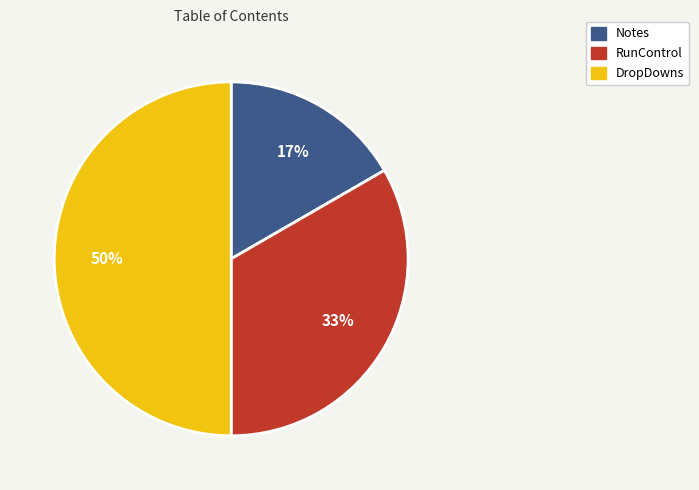

What is the ratio of the value at Notes to the value at DropDowns?

0.3